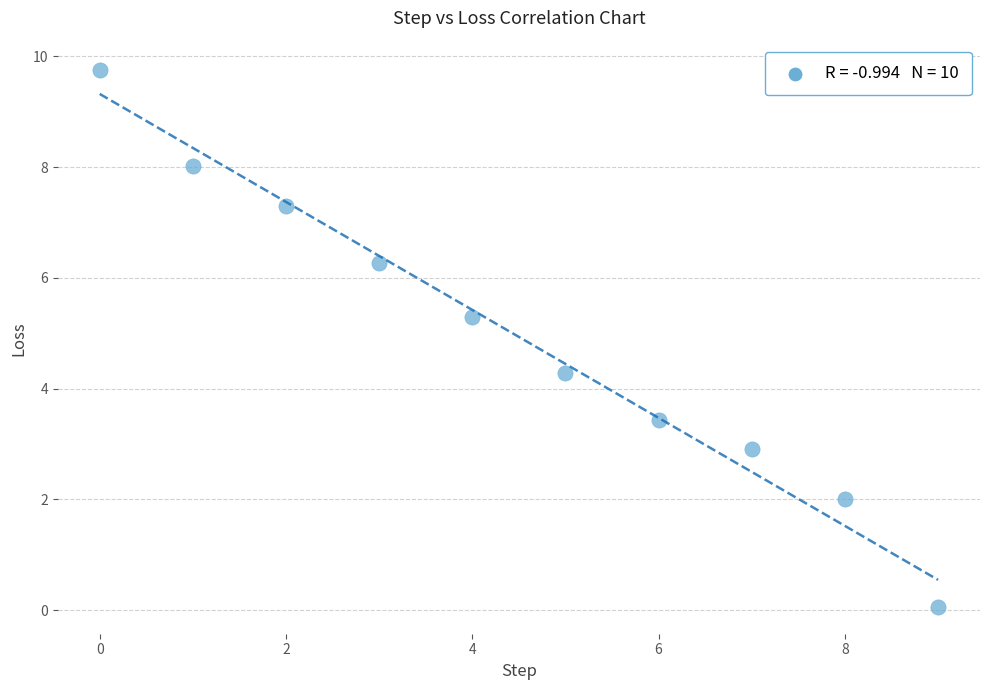

What Y value in the scatter plot is closest to 4?

4.3